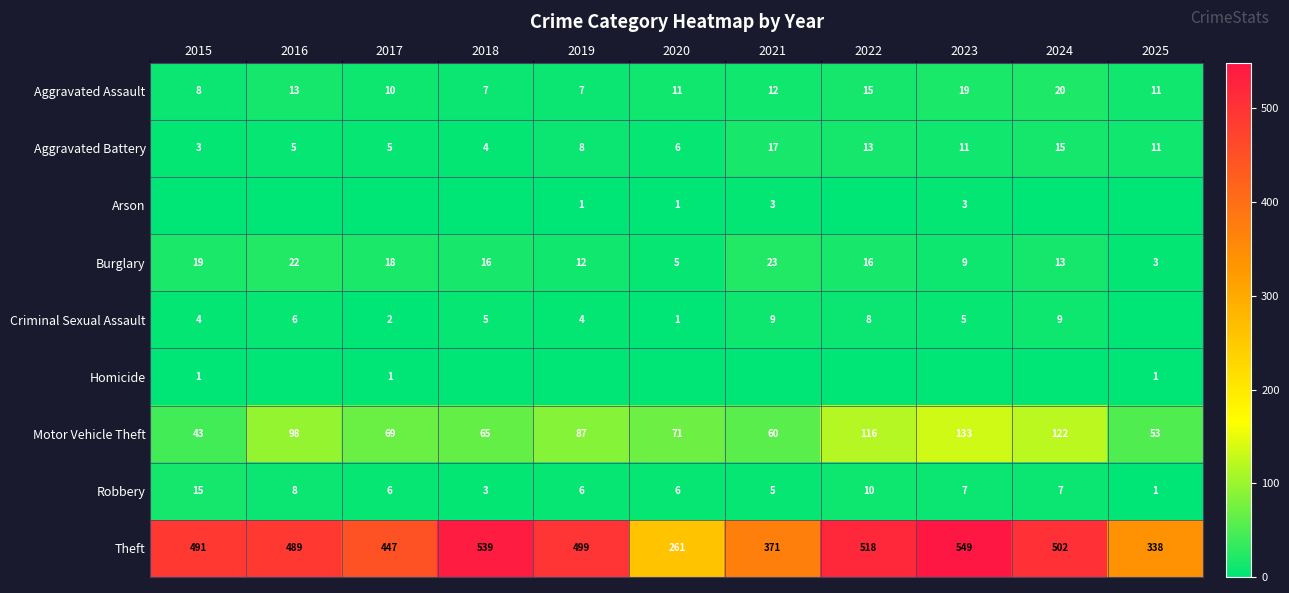

Is it true that Aggravated Assault equals 8 at 2015?

True